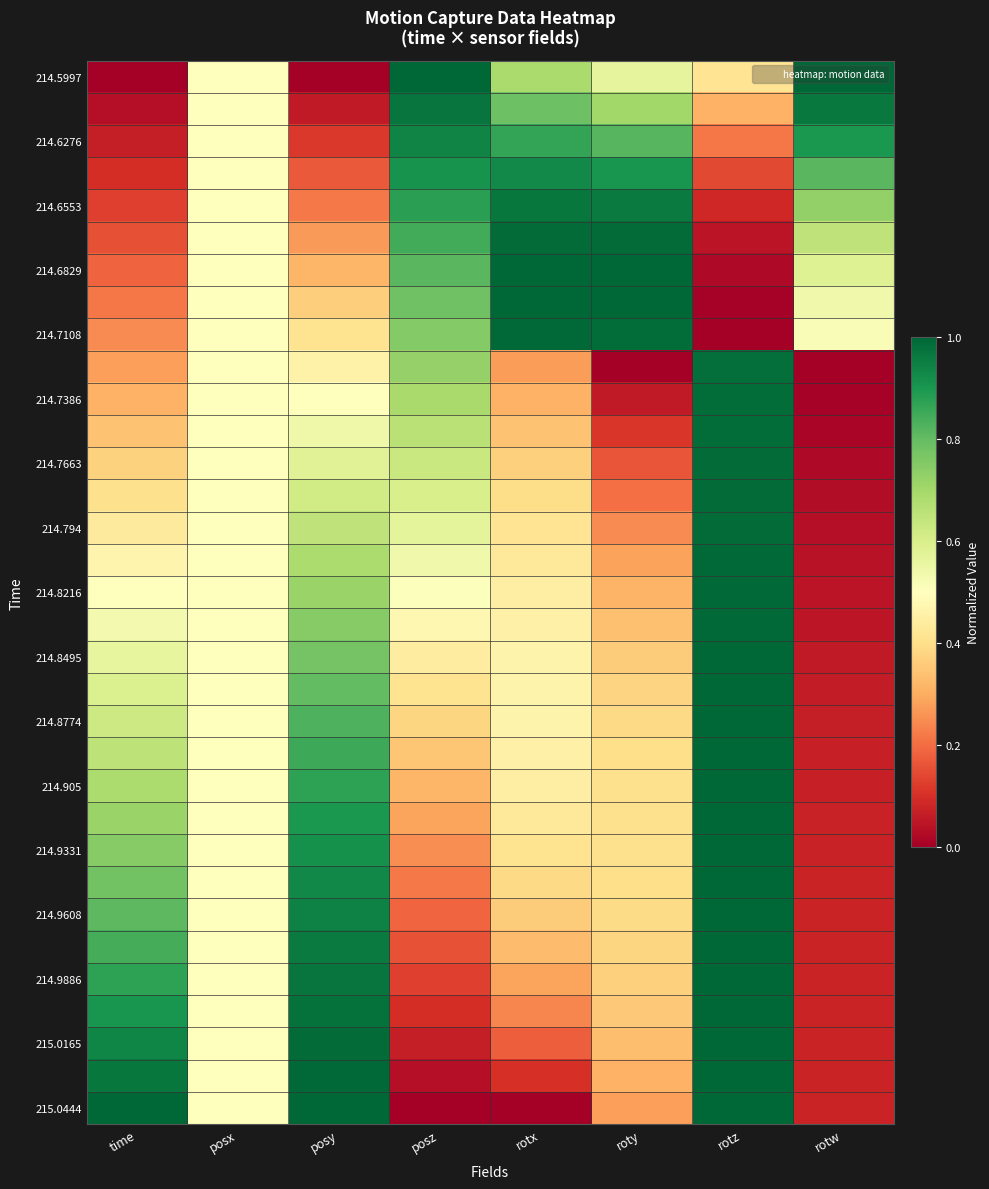

Which series has the largest total across all categories?

214.6553